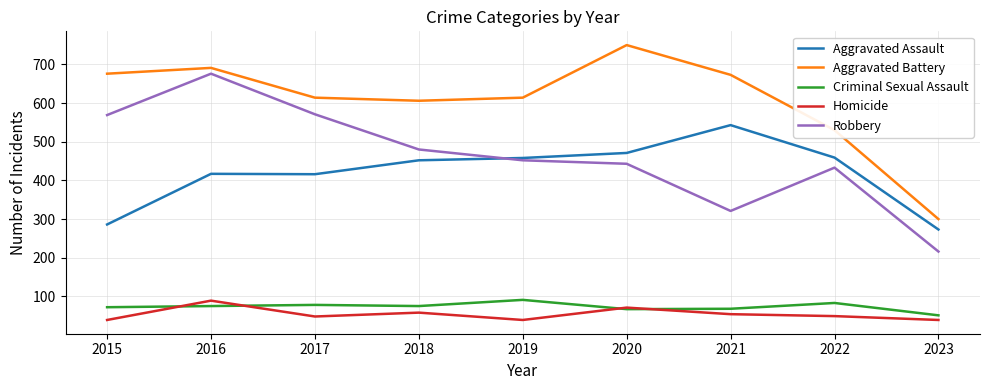

What is the difference between the highest and lowest values at 2016?

616